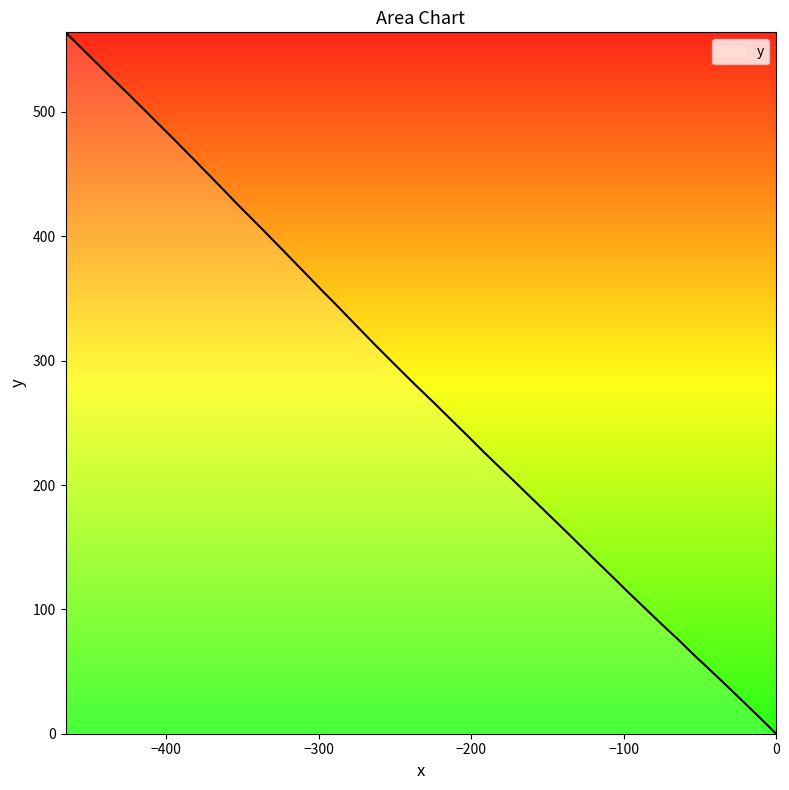

What is the value of the 12th point from the left?

139.2